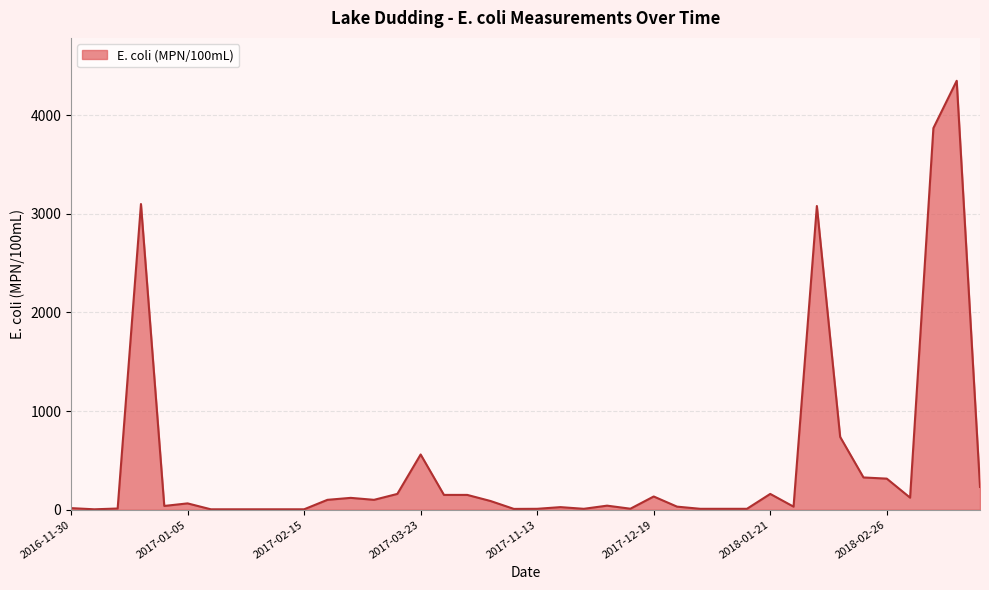

What is the greatest value displayed?

4350